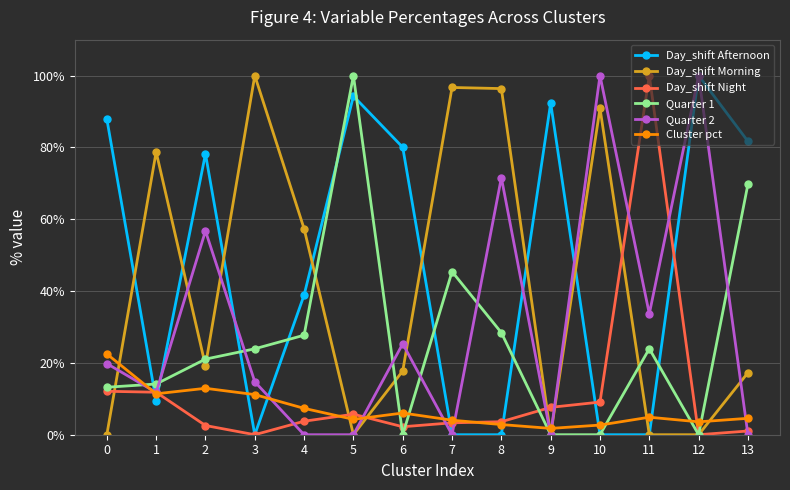

The Cluster pct series shows 22.5 at 0. True or false?

True